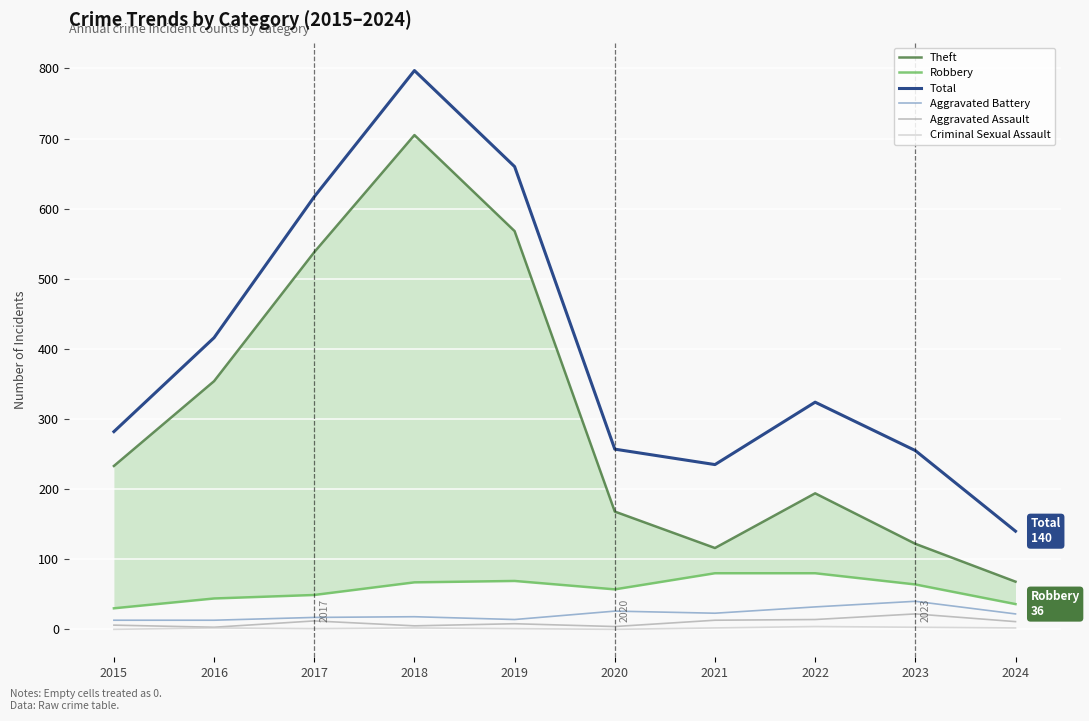

The Aggravated Battery series shows 26 at 2020. True or false?

True